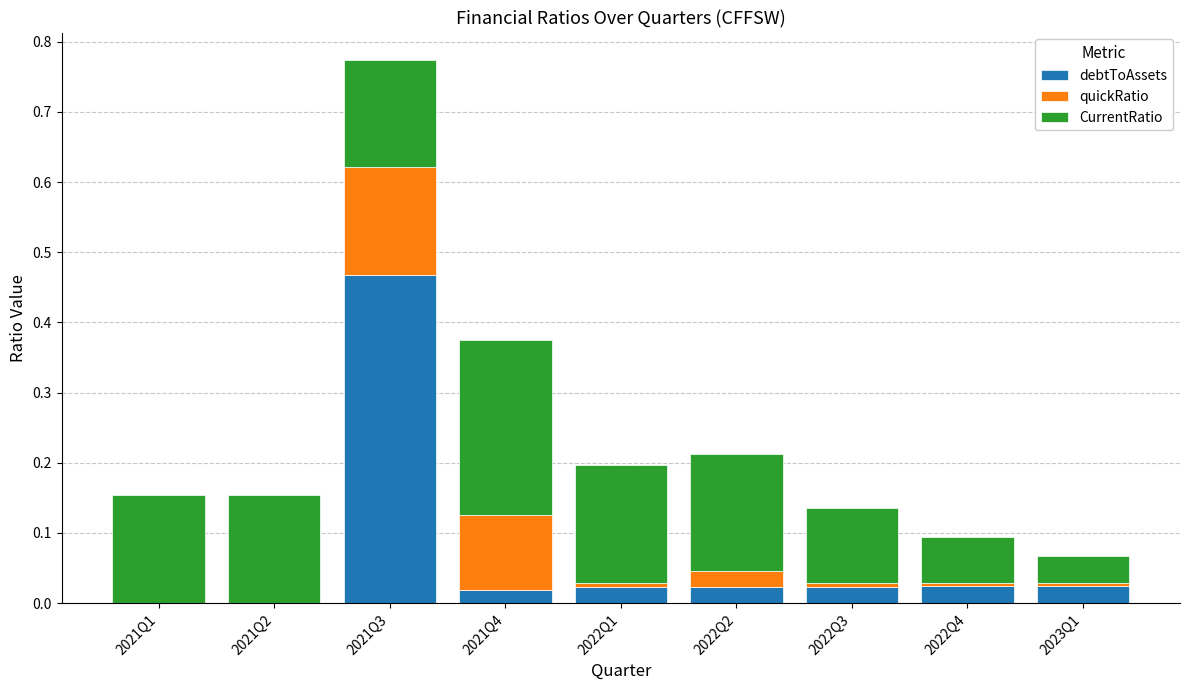

Count the number of data series in this chart.

3